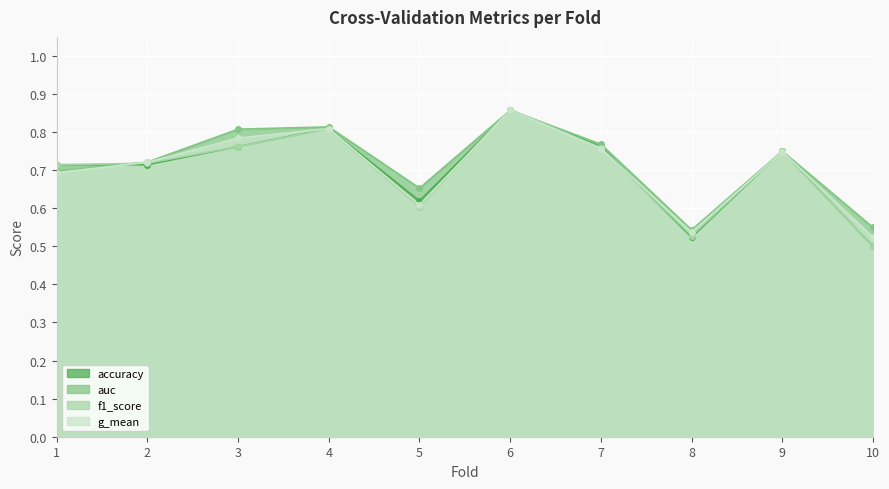

The auc series shows 0.4 at 3. True or false?

False